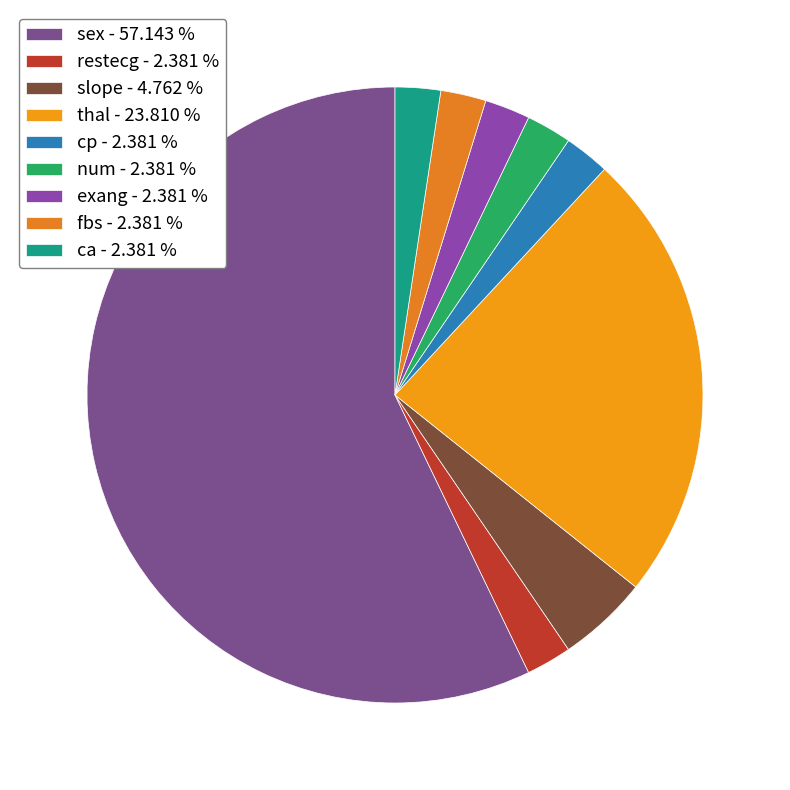

Approximately how many times larger is the value at thal compared to num?

10.0